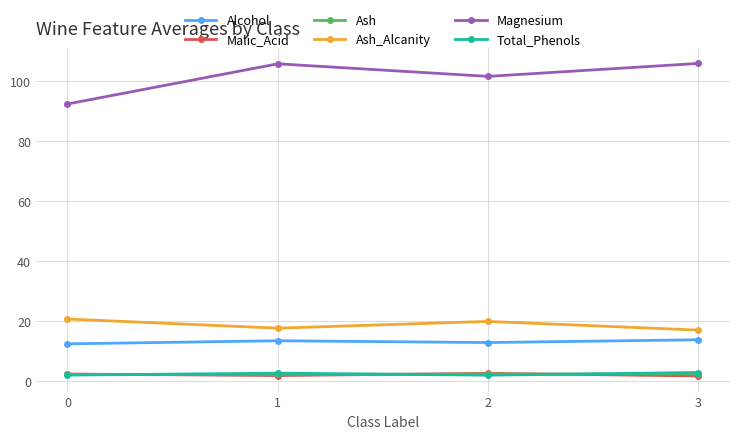

True or false: Magnesium has a value of 125.3 at 0.

False